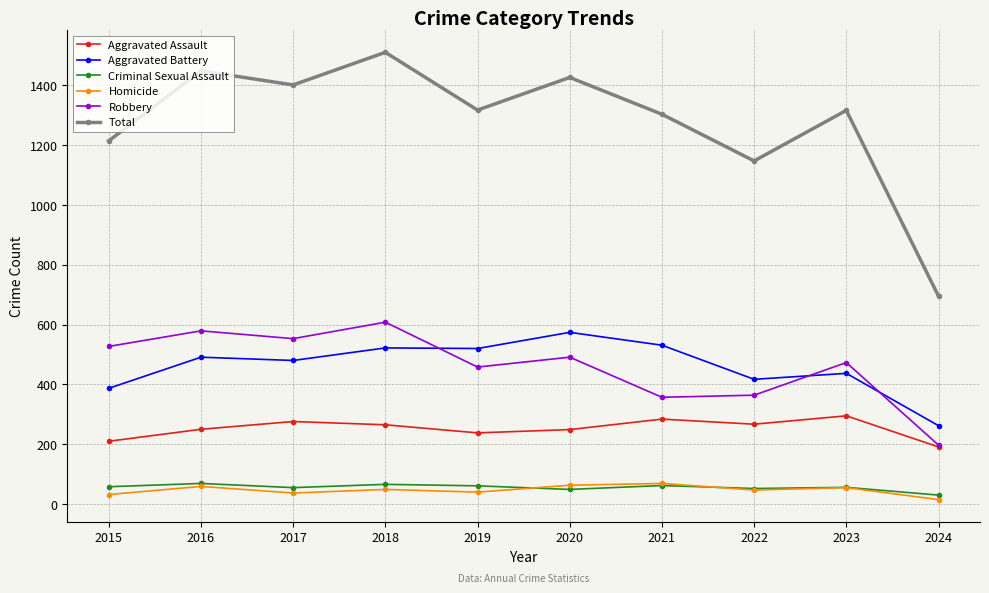

The value of Aggravated Assault at 2022 is 267. True or false?

True